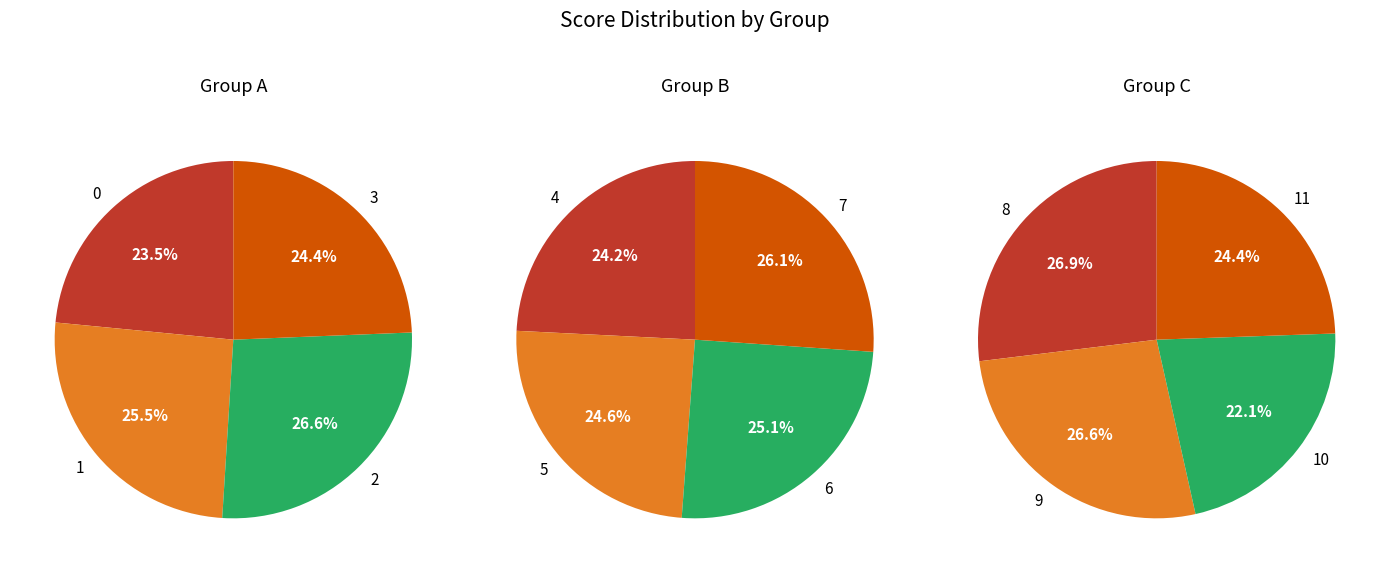

Between 8 and 5, which is larger?

8